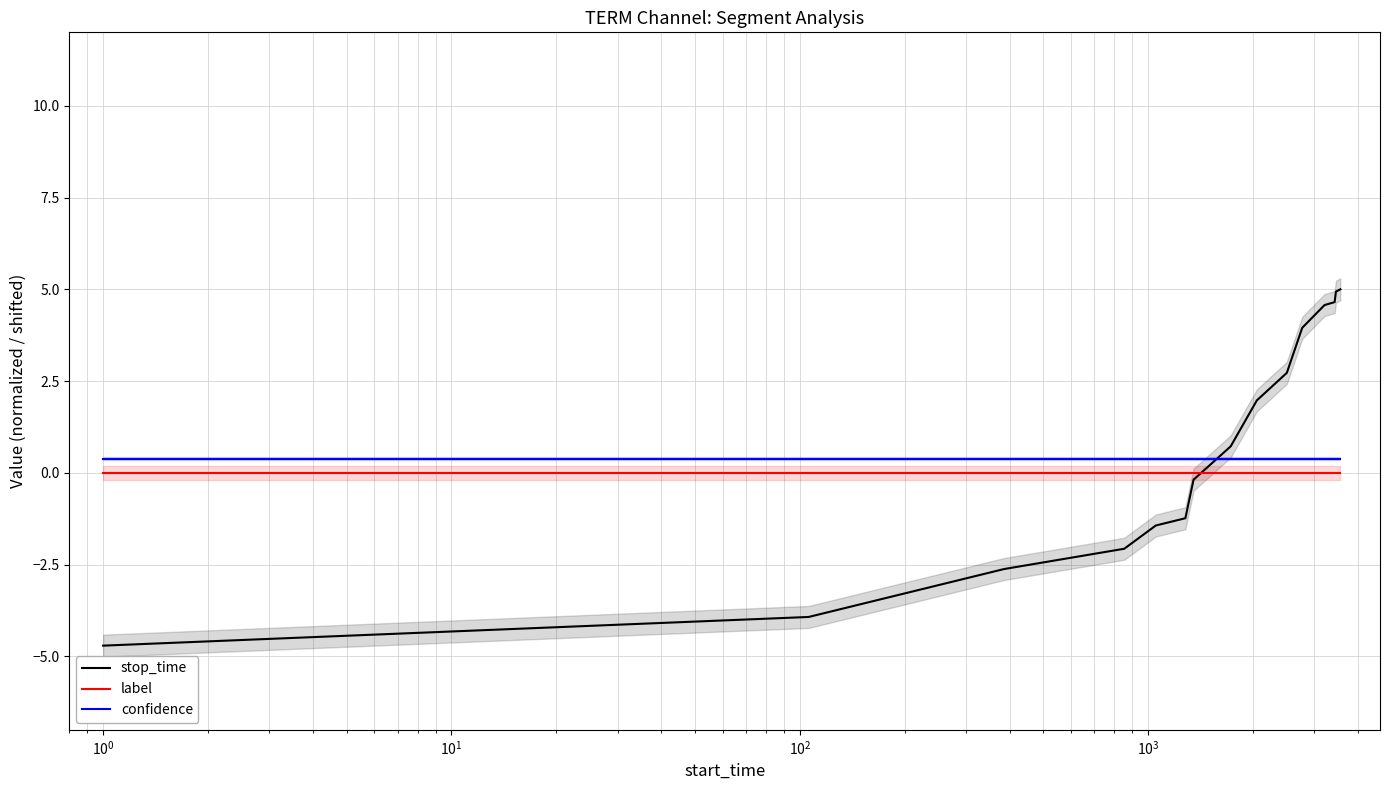

How many times do confidence and stop_time cross each other?

1